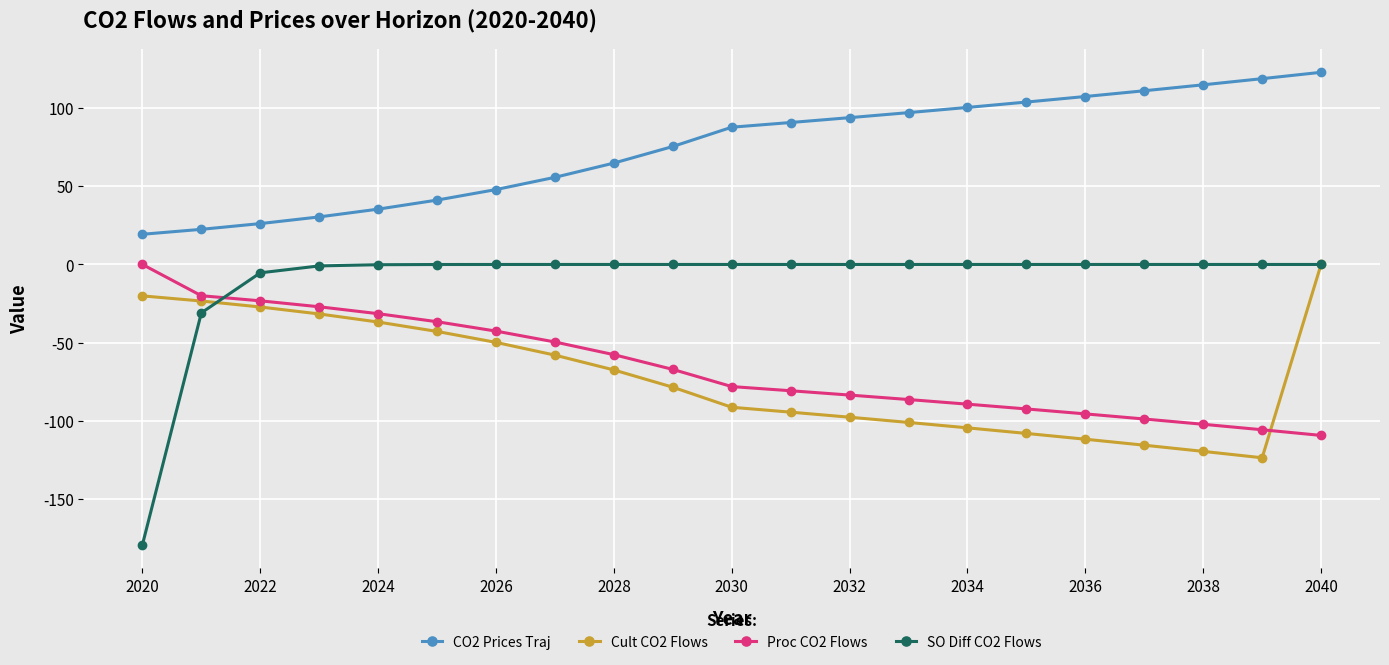

How many series are shown in this chart?

4